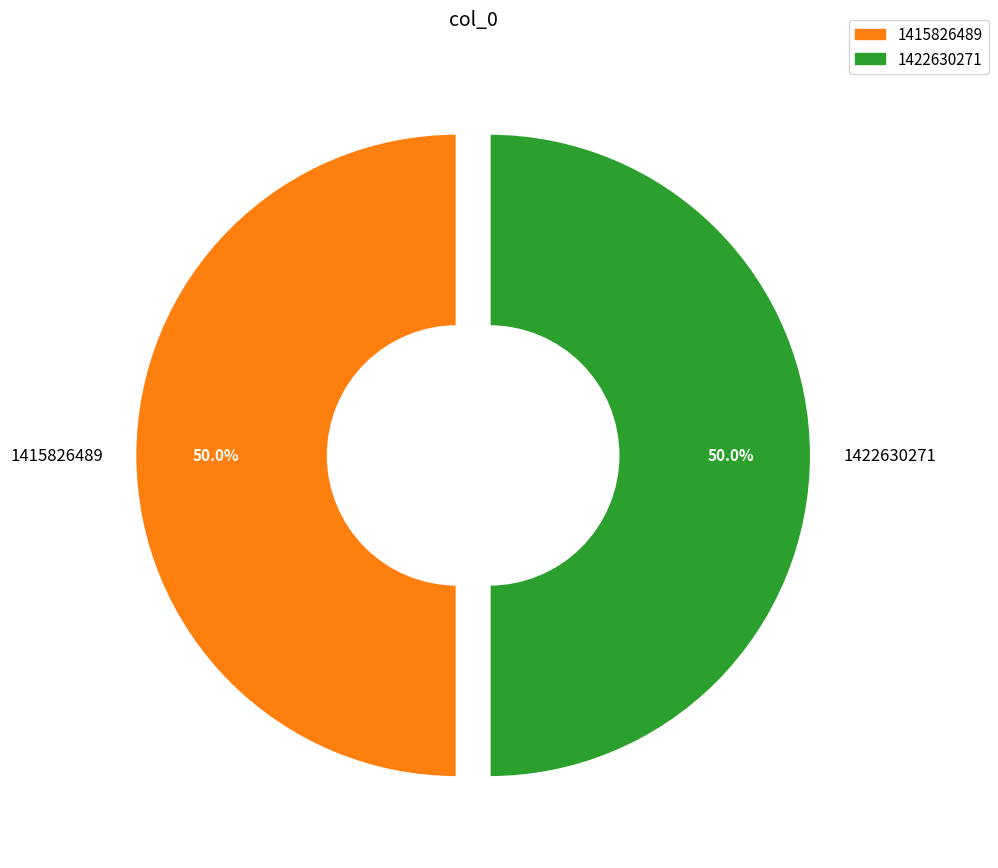

Approximately how many times larger is the value at 1415826489 compared to 1422630271?

1.0